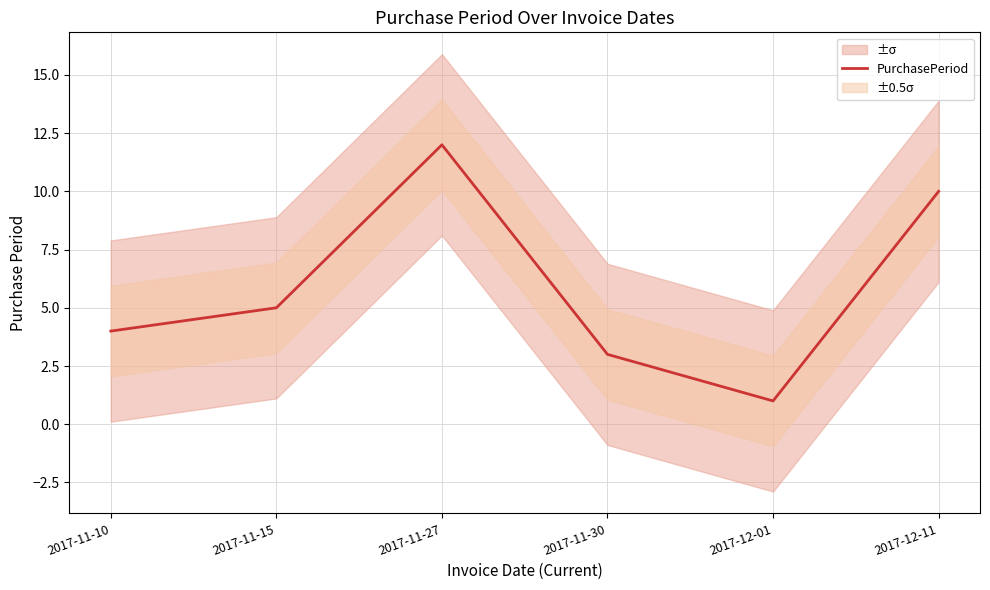

How many points are lower than both their immediate neighbors (excluding endpoints)?

1